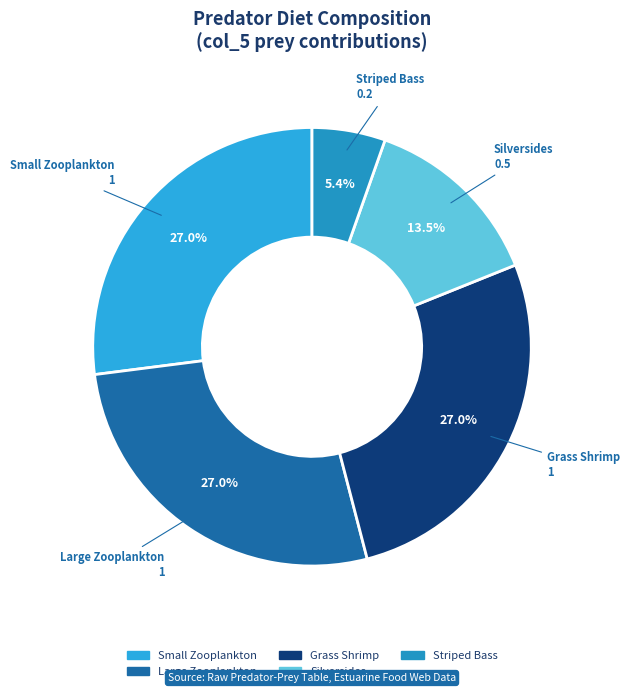

How many slices are in this pie chart?

5